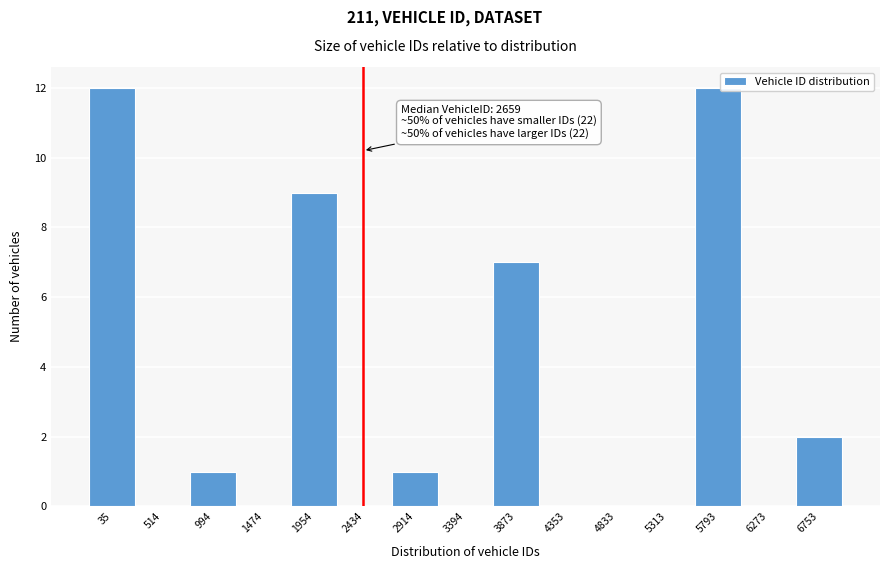

Reading right to left, list all the values displayed in this chart.

6753=2	6273=0	5793=12	5313=0	4833=0	4353=0	3873=7	3394=0	2914=1	2434=0	1954=9	1474=0	994=1	514=0	35=12